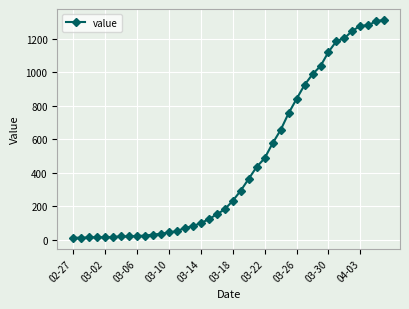

What is the difference between the second highest and minimum values?

1292